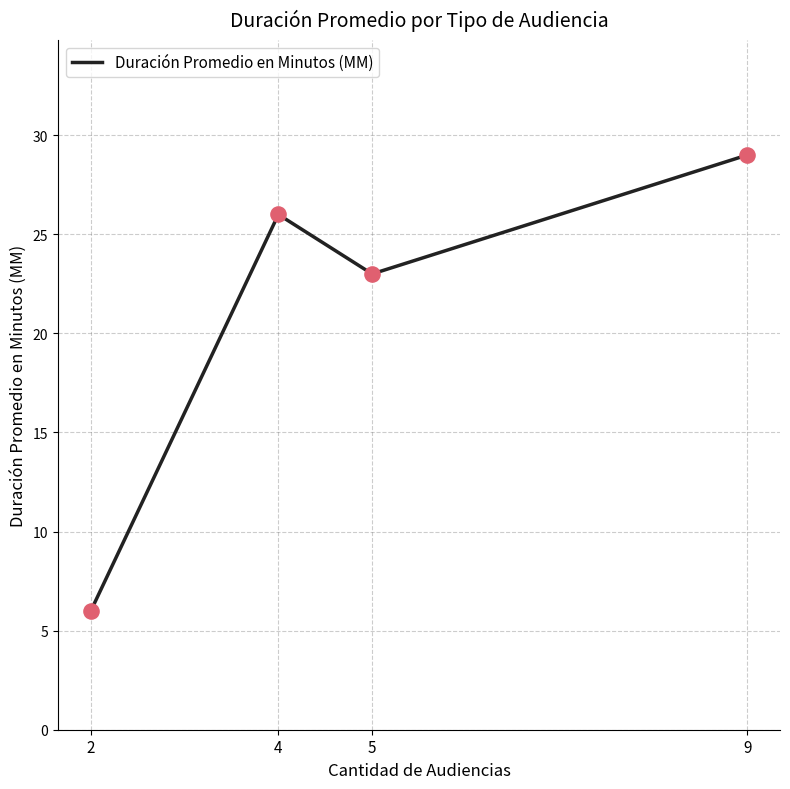

What is the change in value from 2 to 9?

+23